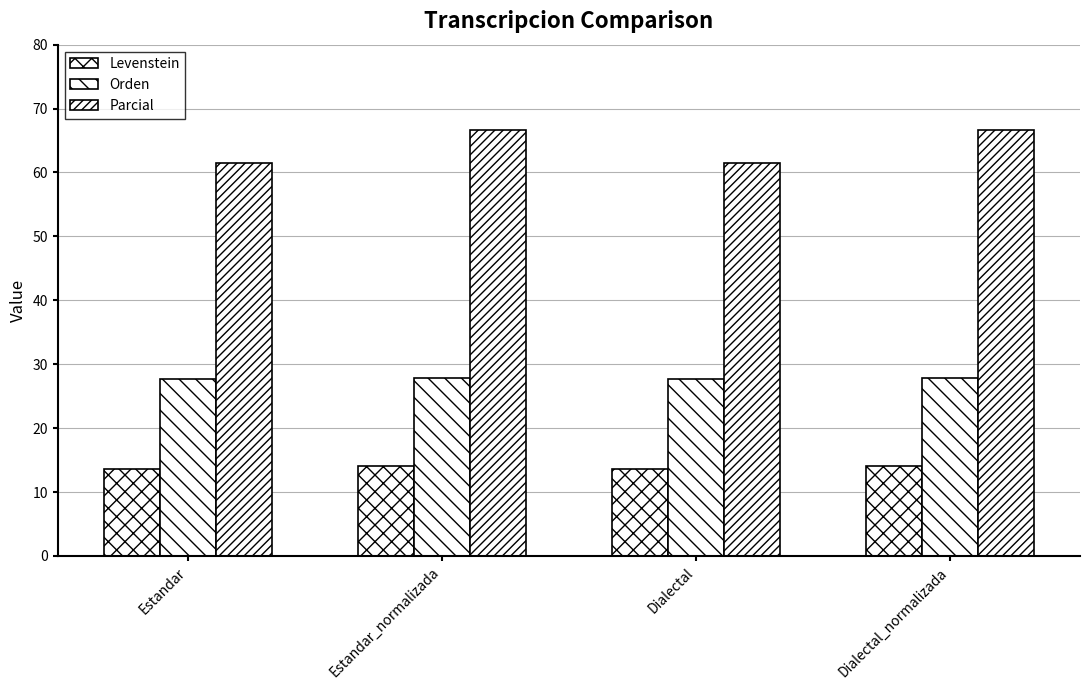

The Levenstein series shows 19.6 at Estandar. True or false?

False